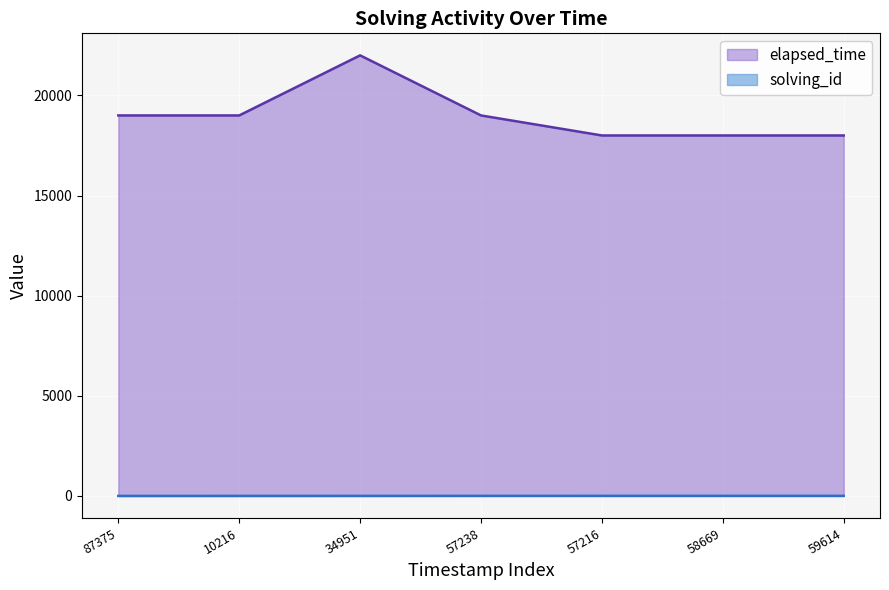

True or false: solving_id has more than 2 points higher than both neighbors.

False